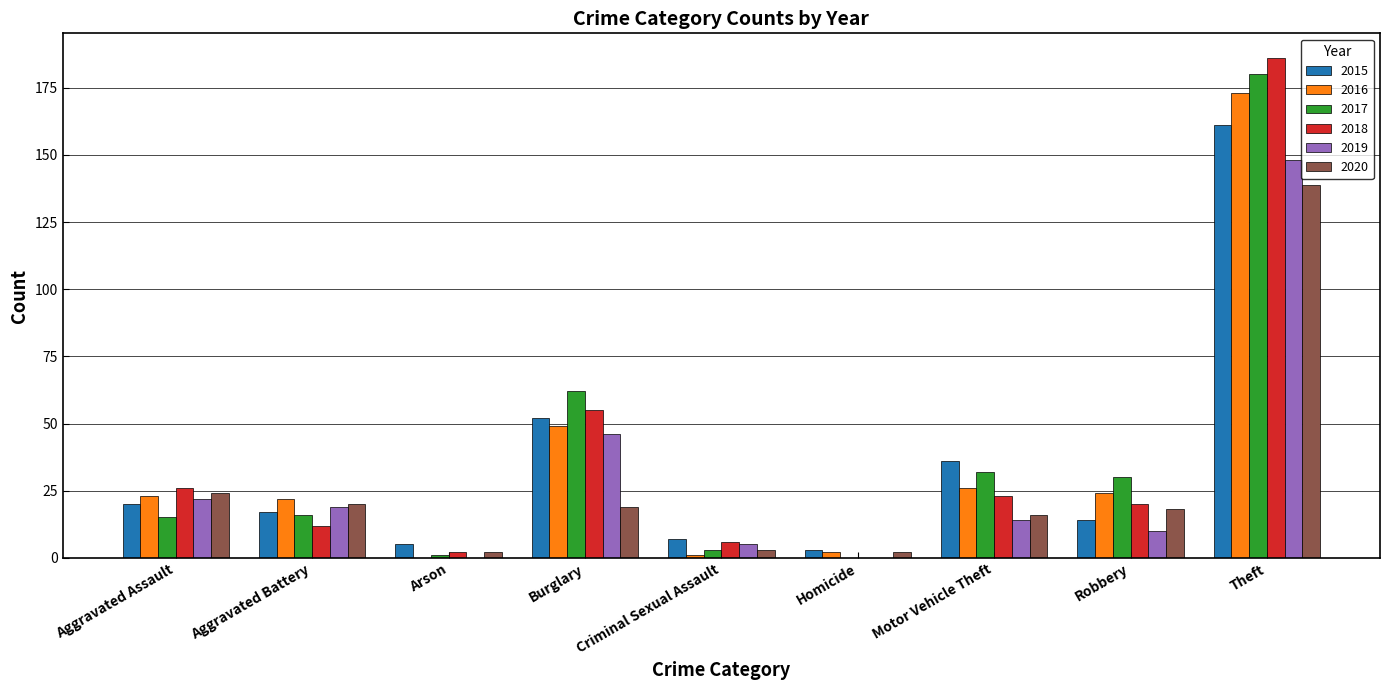

Reading right to left, transcribe all the data shown in this chart.

2015: 161	14	36	3	7	52	5	17	20
2016: 173	24	26	2	1	49	0	22	23
2017: 180	30	32	0	3	62	1	16	15
2018: 186	20	23	0	6	55	2	12	26
2019: 148	10	14	0	5	46	0	19	22
2020: 139	18	16	2	3	19	2	20	24